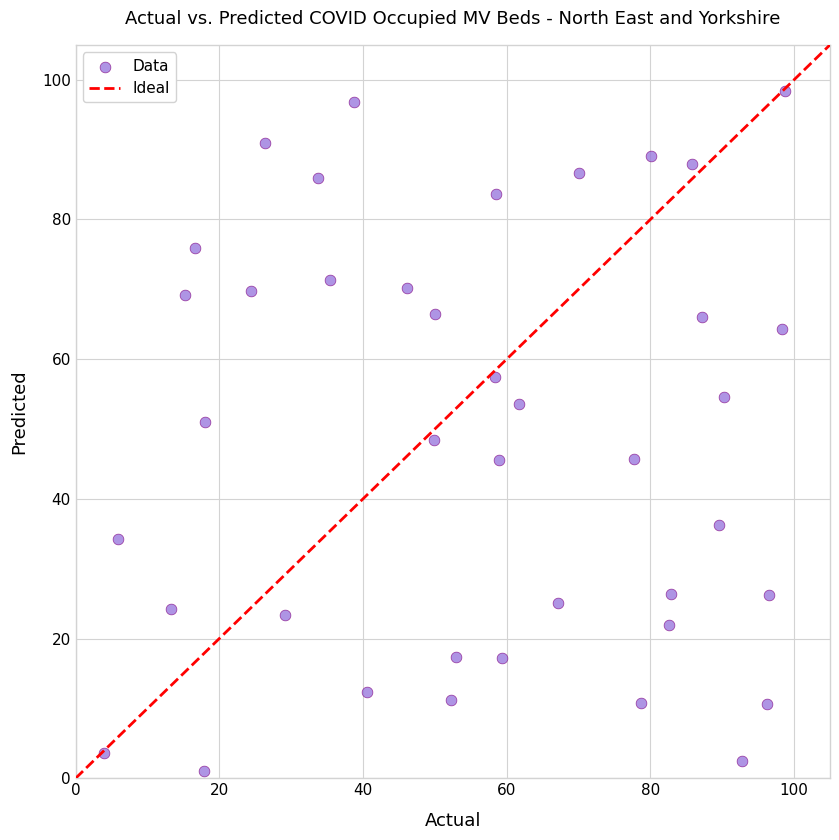

What is the range of X values (max minus min)?

94.7